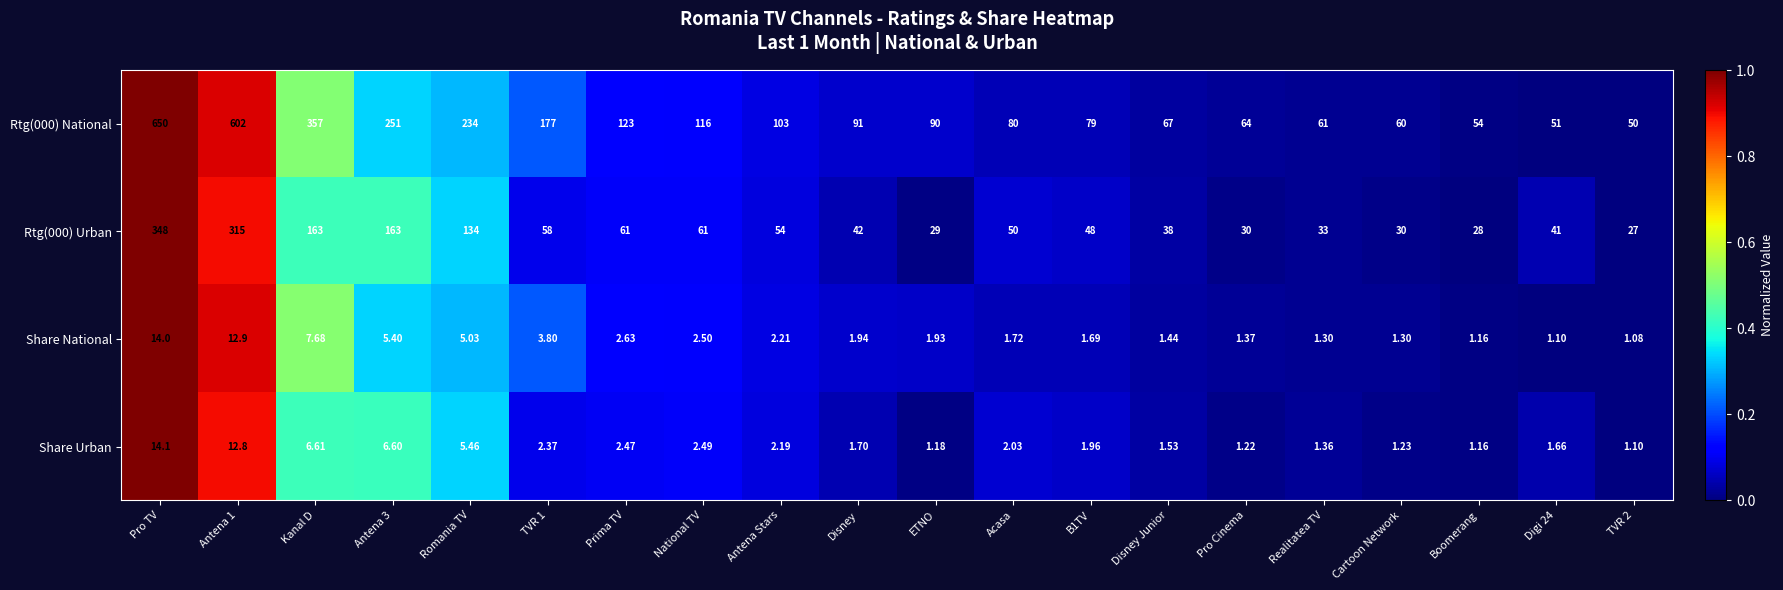

At which label does Rtg(000) Urban first exceed 50?

Pro TV